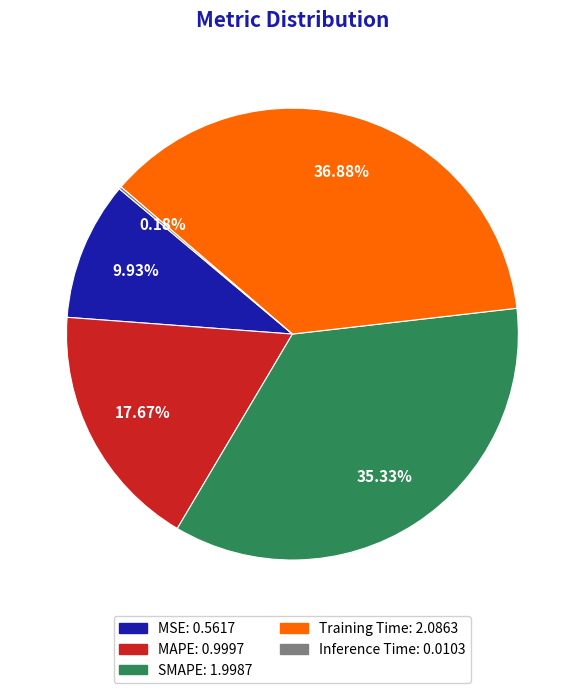

Is there a majority slice in this chart?

No